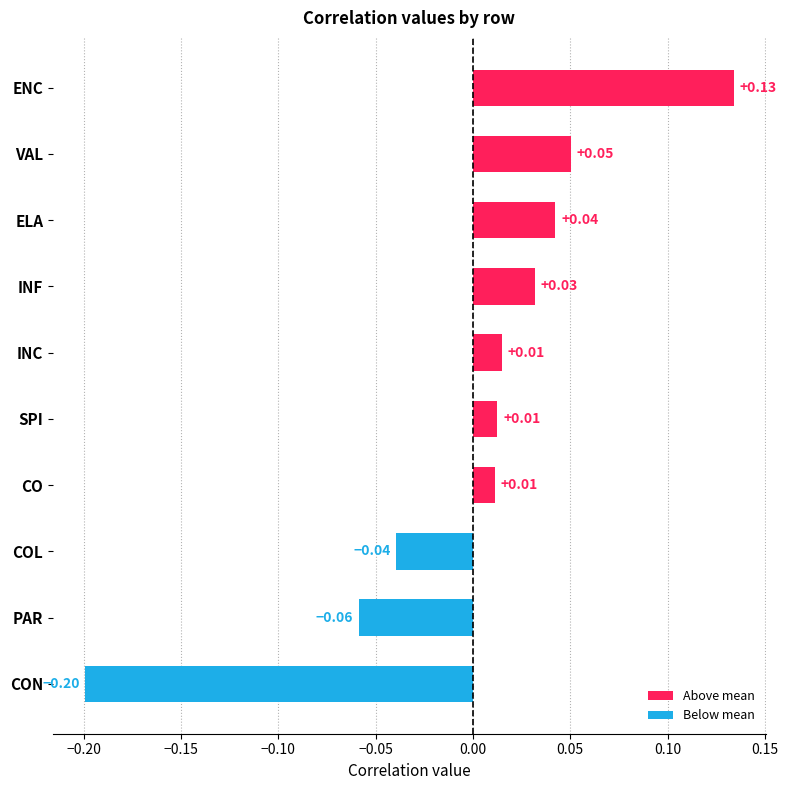

Which label corresponds to the largest value in the chart?

ENC